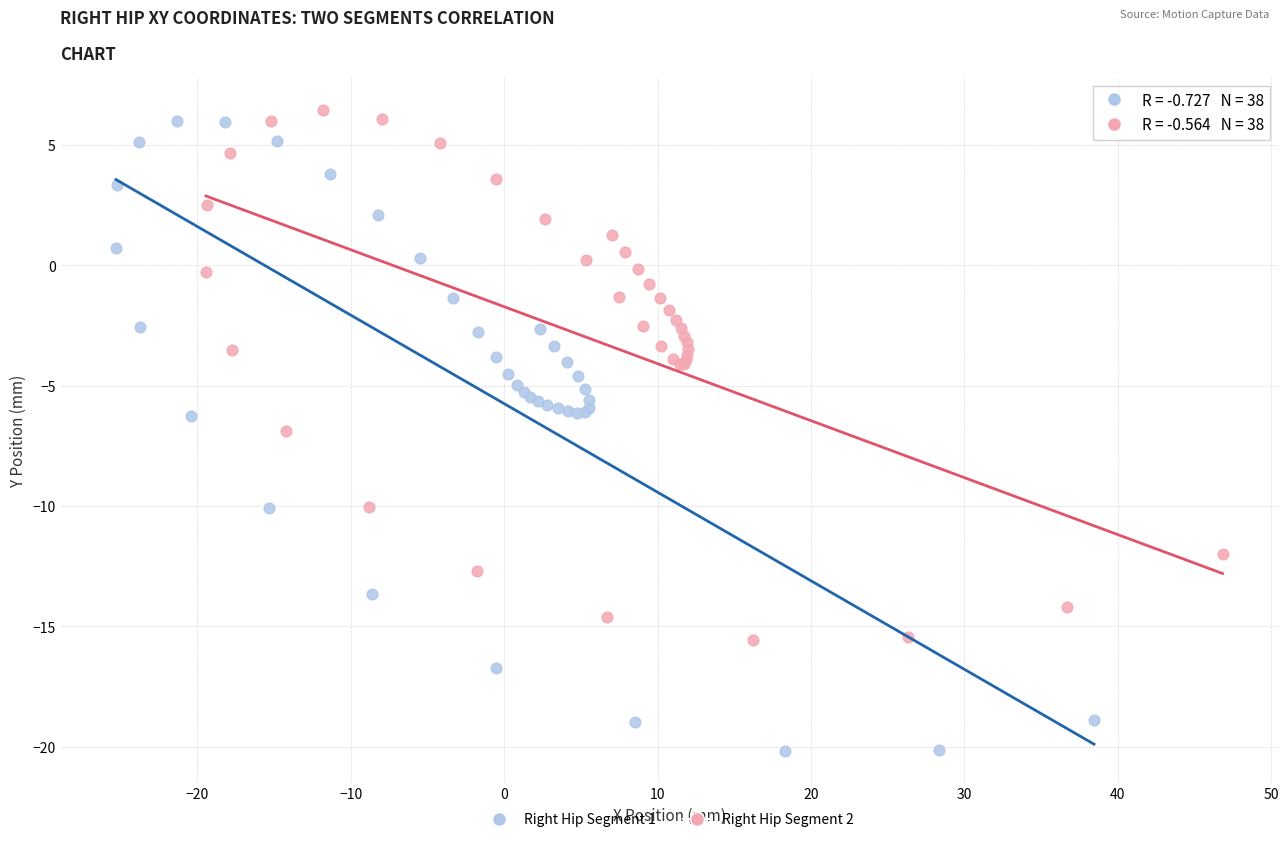

Which series has the widest spread of Y values?

Right Hip Segment 1